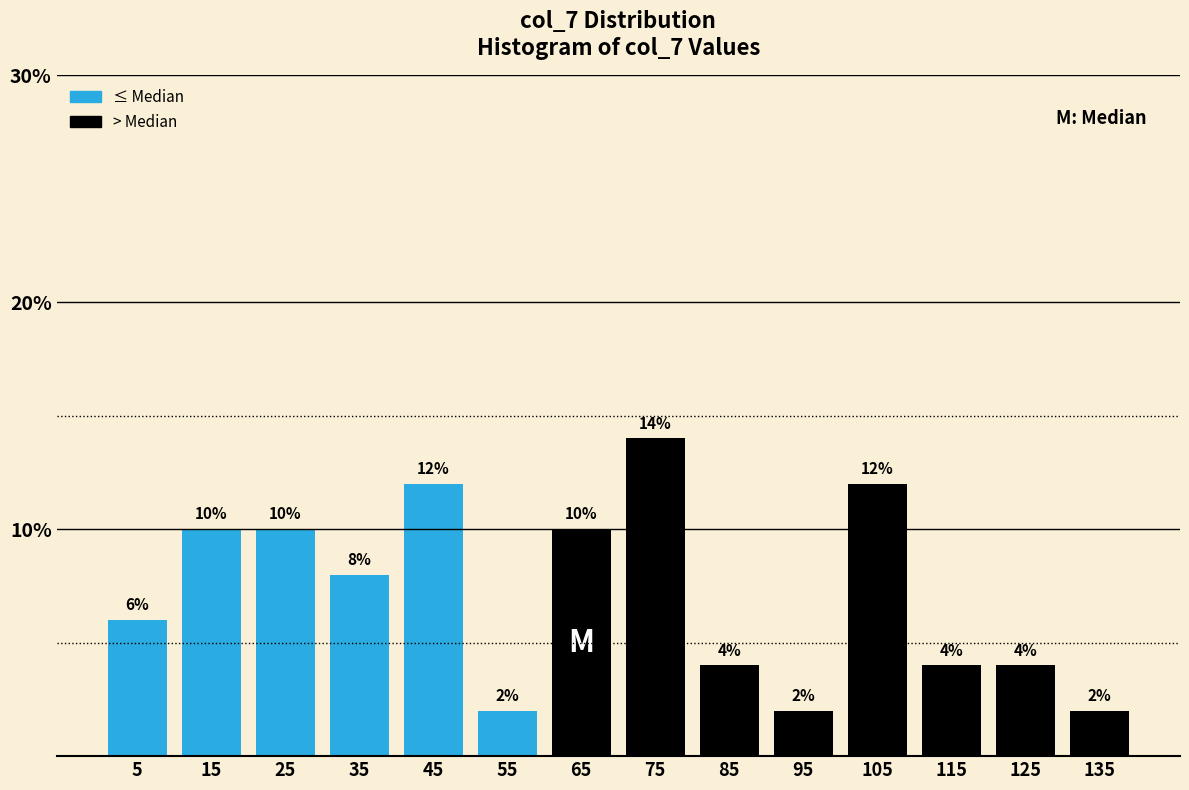

How tall is the bar that spans 60 to 70 on the x-axis?

10